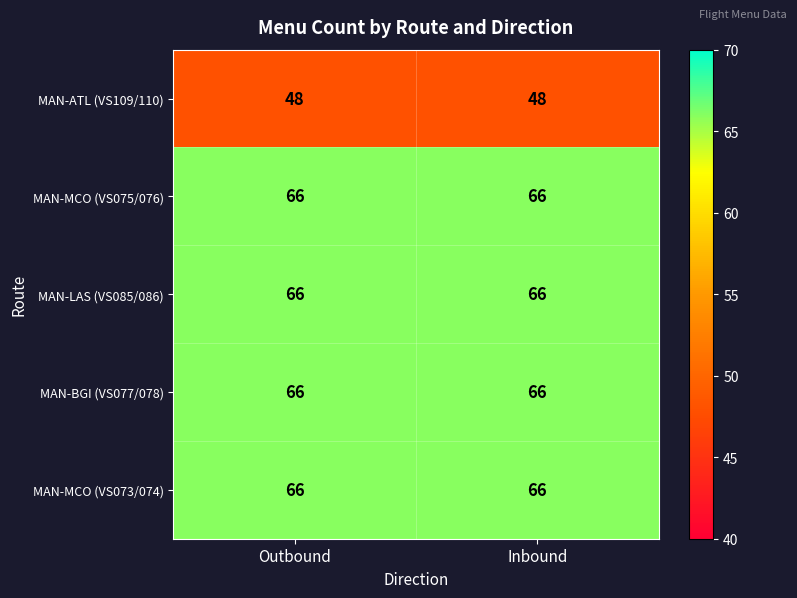

The value of MAN-ATL (VS109/110) at Outbound is 48. True or false?

True